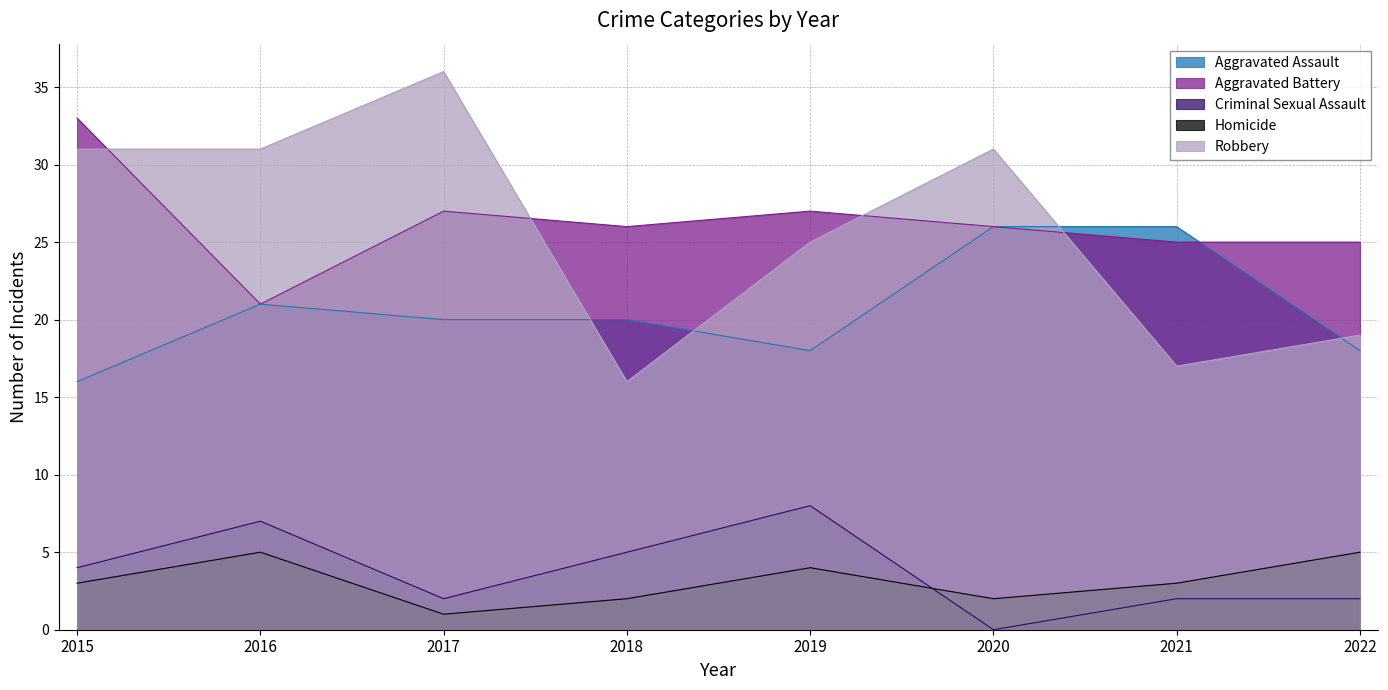

What is the difference between the maximum and second lowest values in the Homicide series?

3